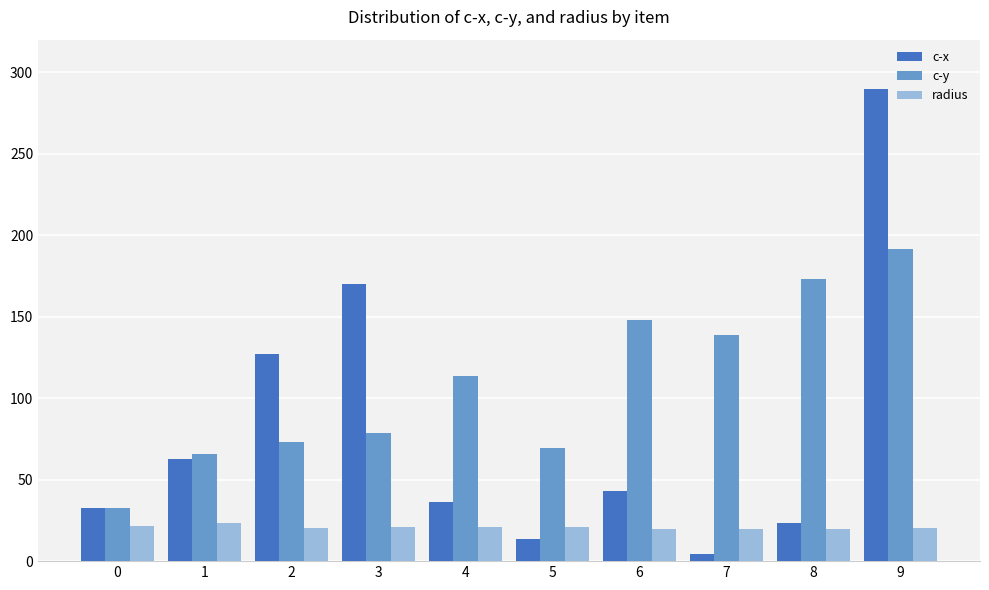

List the series in order of their peak value, highest first.

c-x, c-y, radius